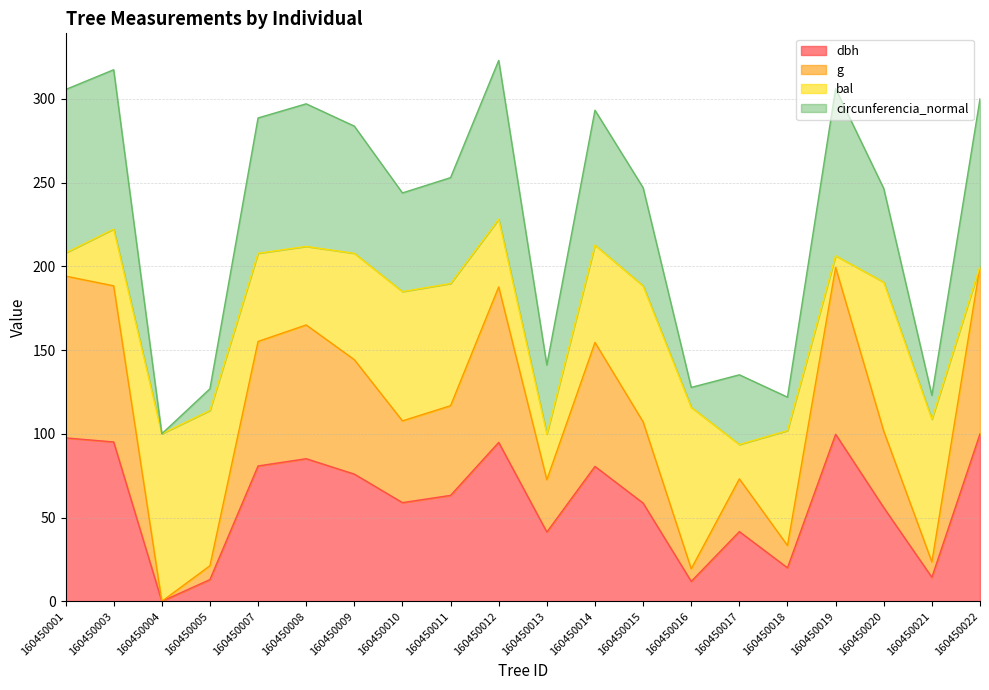

What is the total value across all series at 160450013?

141.1